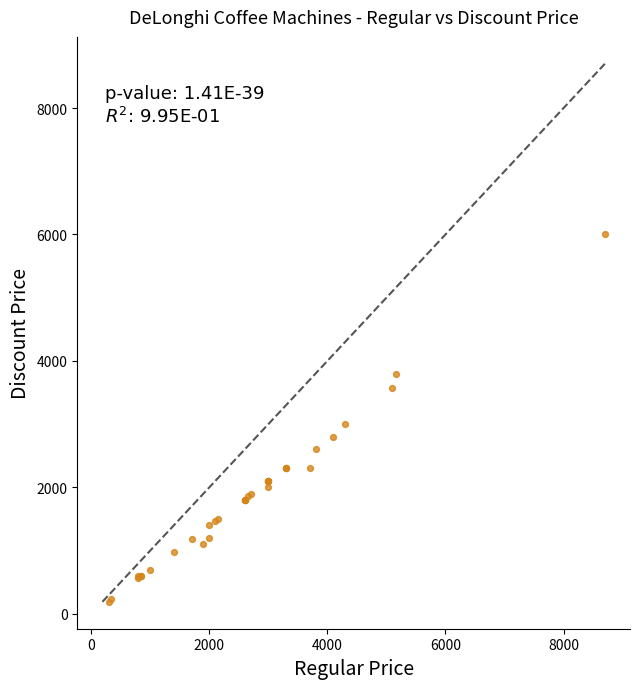

What Y value in the scatter plot is closest to 3094?

3000.0